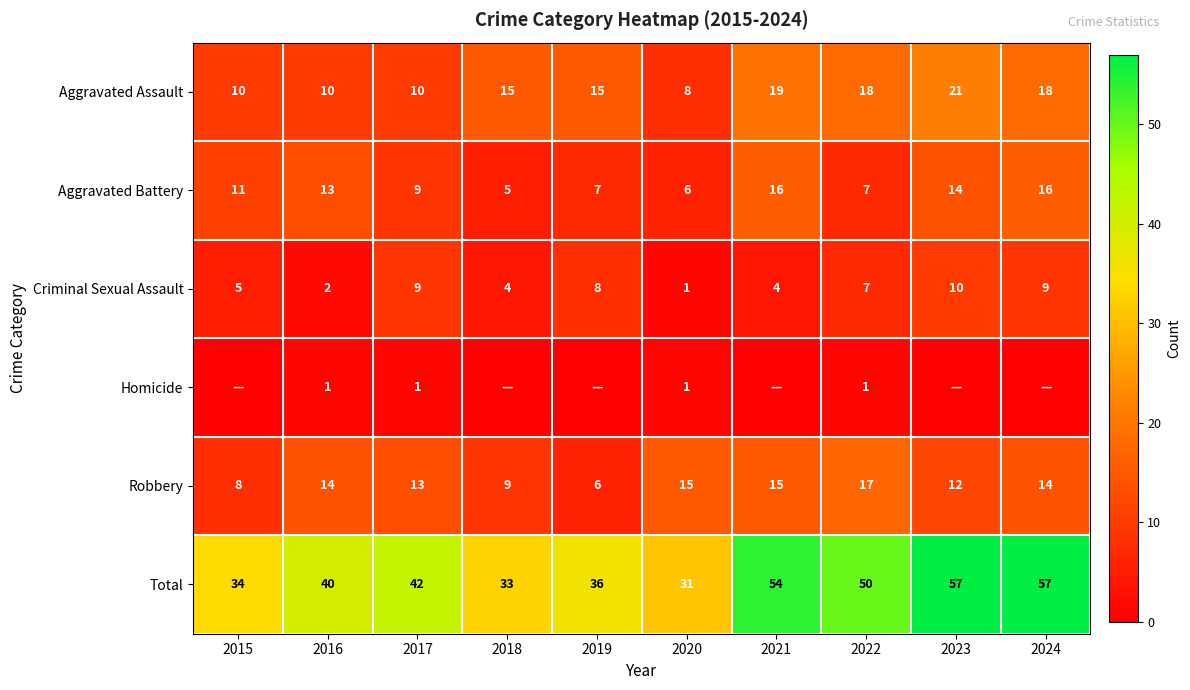

Read the Criminal Sexual Assault value at 2024.

9